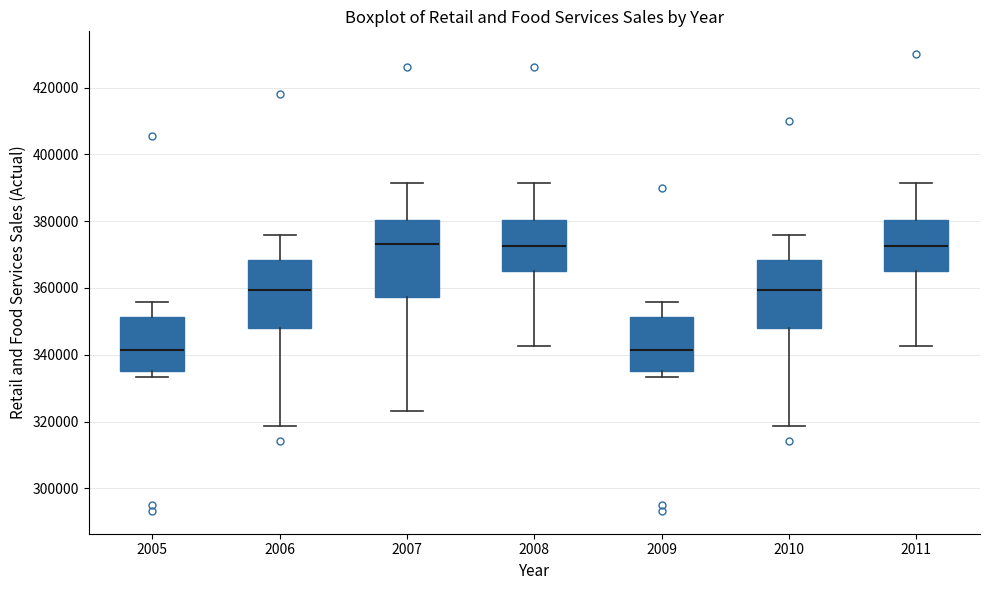

Comparing the boxes themselves (not the whiskers), which one is the tallest?

2007